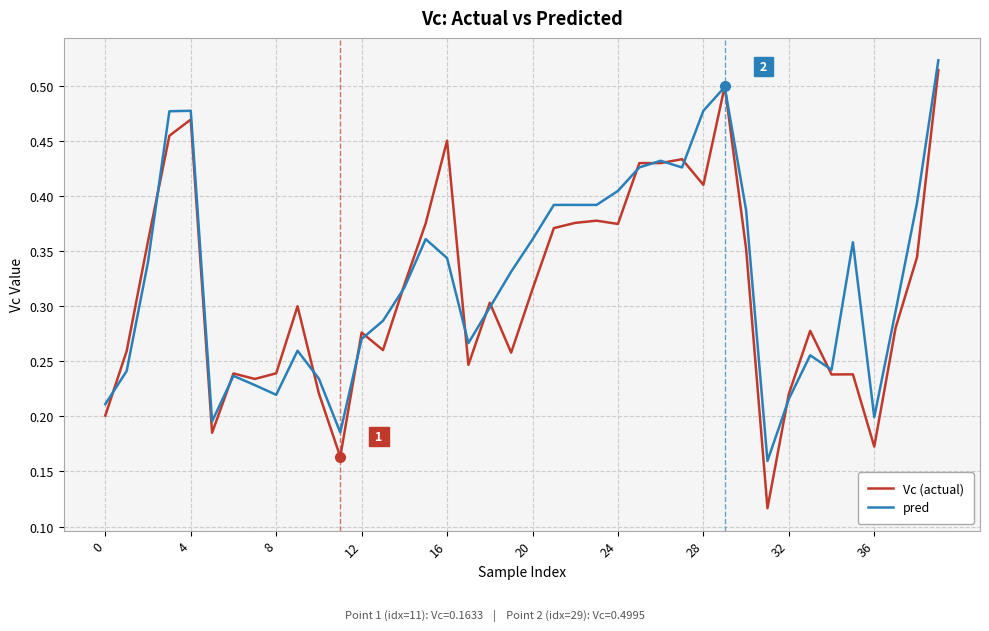

Which series has the largest total across all categories?

pred